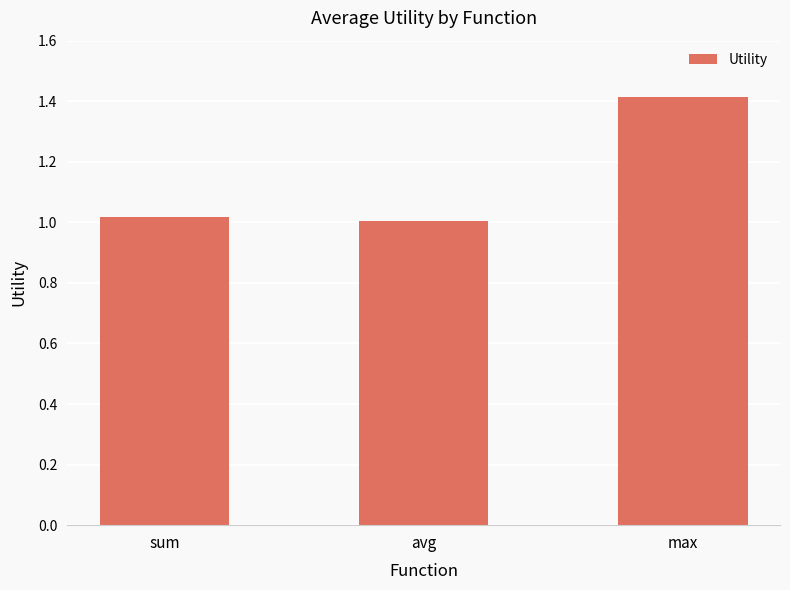

What is the value of the 3rd bar from the left?

1.4